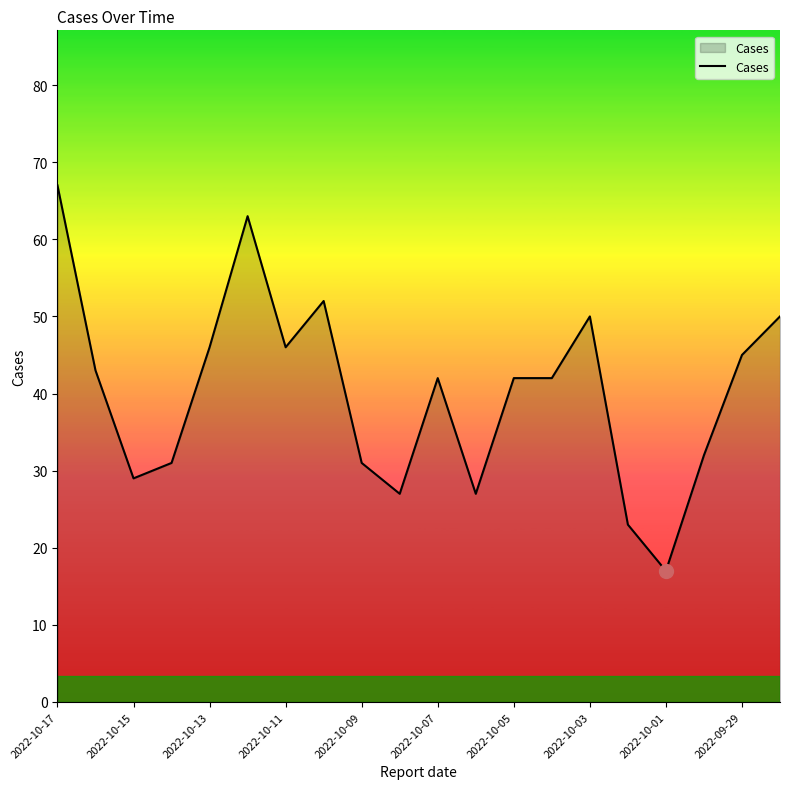

What is the maximum value shown in the chart?

67